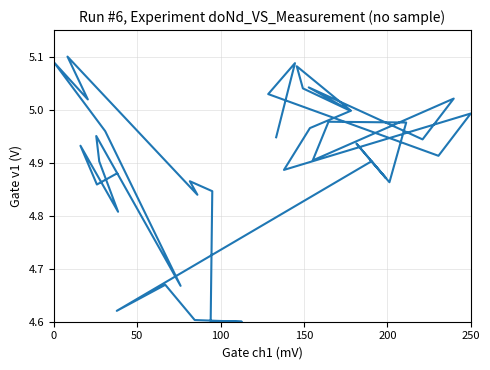

Count the number of categories in the chart.

40